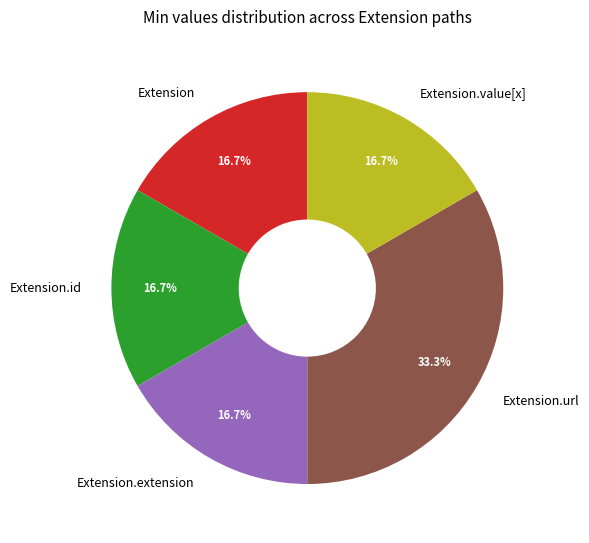

Does Extension.value[x] account for over 50% of the chart?

No